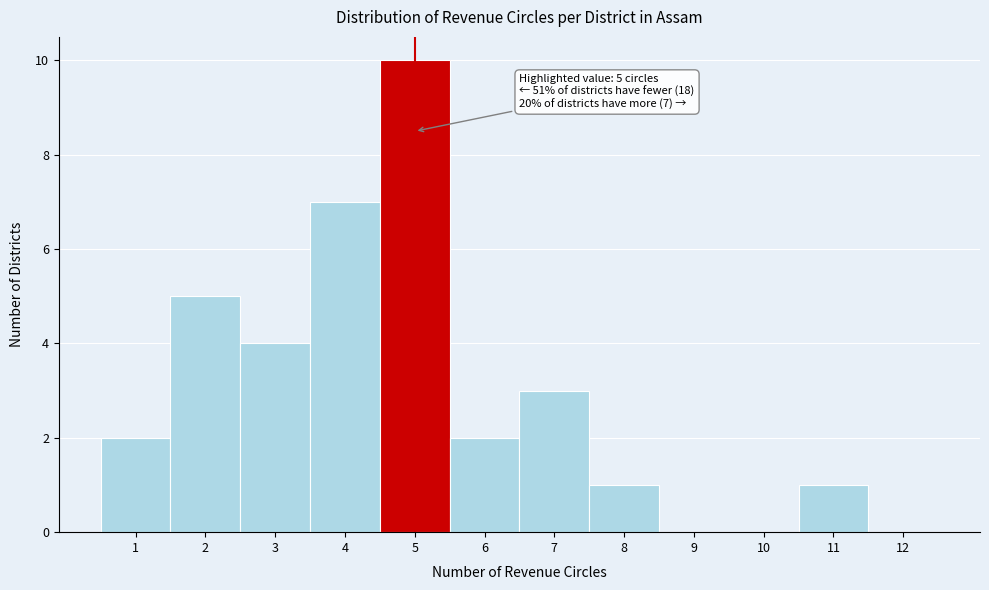

Over which range of the x-axis is the bar tallest?

4.5 to 5.5